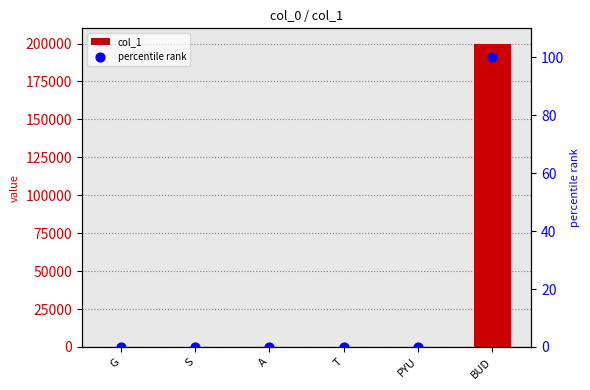

Which series contains the highest Y value?

col_1